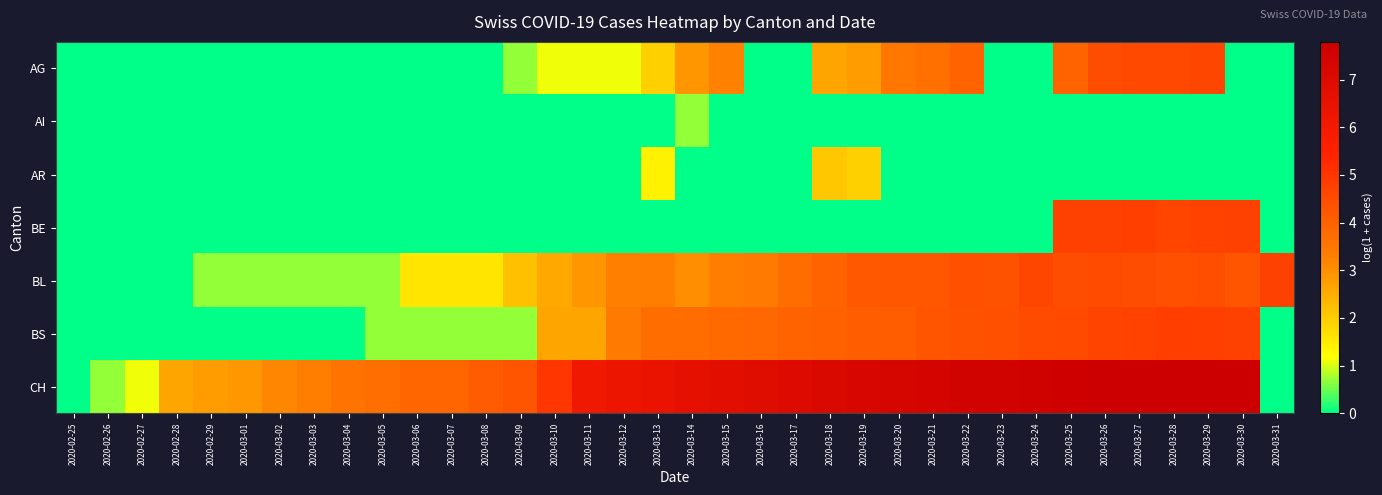

Reading right to left, list all the values displayed in this chart.

AG: 2020-03-31=0.0	2020-03-30=0.0	2020-03-29=4.6	2020-03-28=4.6	2020-03-27=4.6	2020-03-26=4.5	2020-03-25=3.9	2020-03-24=0.0	2020-03-23=0.0	2020-03-22=3.9	2020-03-21=3.7	2020-03-20=3.5	2020-03-19=2.8	2020-03-18=2.6	2020-03-17=0.0	2020-03-16=0.0	2020-03-15=3.3	2020-03-14=2.9	2020-03-13=1.9	2020-03-12=1.1	2020-03-11=1.1	2020-03-10=1.1	2020-03-09=0.7	2020-03-08=0.0	2020-03-07=0.0	2020-03-06=0.0	2020-03-05=0.0	2020-03-04=0.0	2020-03-03=0.0	2020-03-02=0.0	2020-03-01=0.0	2020-02-29=0.0	2020-02-28=0.0	2020-02-27=0.0	2020-02-26=0.0	2020-02-25=0.0
AI: 2020-03-31=0.0	2020-03-30=0.0	2020-03-29=0.0	2020-03-28=0.0	2020-03-27=0.0	2020-03-26=0.0	2020-03-25=0.0	2020-03-24=0.0	2020-03-23=0.0	2020-03-22=0.0	2020-03-21=0.0	2020-03-20=0.0	2020-03-19=0.0	2020-03-18=0.0	2020-03-17=0.0	2020-03-16=0.0	2020-03-15=0.0	2020-03-14=0.7	2020-03-13=0.0	2020-03-12=0.0	2020-03-11=0.0	2020-03-10=0.0	2020-03-09=0.0	2020-03-08=0.0	2020-03-07=0.0	2020-03-06=0.0	2020-03-05=0.0	2020-03-04=0.0	2020-03-03=0.0	2020-03-02=0.0	2020-03-01=0.0	2020-02-29=0.0	2020-02-28=0.0	2020-02-27=0.0	2020-02-26=0.0	2020-02-25=0.0
AR: 2020-03-31=0.0	2020-03-30=0.0	2020-03-29=0.0	2020-03-28=0.0	2020-03-27=0.0	2020-03-26=0.0	2020-03-25=0.0	2020-03-24=0.0	2020-03-23=0.0	2020-03-22=0.0	2020-03-21=0.0	2020-03-20=0.0	2020-03-19=1.9	2020-03-18=2.1	2020-03-17=0.0	2020-03-16=0.0	2020-03-15=0.0	2020-03-14=0.0	2020-03-13=1.4	2020-03-12=0.0	2020-03-11=0.0	2020-03-10=0.0	2020-03-09=0.0	2020-03-08=0.0	2020-03-07=0.0	2020-03-06=0.0	2020-03-05=0.0	2020-03-04=0.0	2020-03-03=0.0	2020-03-02=0.0	2020-03-01=0.0	2020-02-29=0.0	2020-02-28=0.0	2020-02-27=0.0	2020-02-26=0.0	2020-02-25=0.0
BE: 2020-03-31=0.0	2020-03-30=4.7	2020-03-29=4.7	2020-03-28=4.7	2020-03-27=4.8	2020-03-26=4.7	2020-03-25=4.7	2020-03-24=0.0	2020-03-23=0.0	2020-03-22=0.0	2020-03-21=0.0	2020-03-20=0.0	2020-03-19=0.0	2020-03-18=0.0	2020-03-17=0.0	2020-03-16=0.0	2020-03-15=0.0	2020-03-14=0.0	2020-03-13=0.0	2020-03-12=0.0	2020-03-11=0.0	2020-03-10=0.0	2020-03-09=0.0	2020-03-08=0.0	2020-03-07=0.0	2020-03-06=0.0	2020-03-05=0.0	2020-03-04=0.0	2020-03-03=0.0	2020-03-02=0.0	2020-03-01=0.0	2020-02-29=0.0	2020-02-28=0.0	2020-02-27=0.0	2020-02-26=0.0	2020-02-25=0.0
BL: 2020-03-31=4.7	2020-03-30=4.3	2020-03-29=4.4	2020-03-28=4.4	2020-03-27=4.5	2020-03-26=4.5	2020-03-25=4.5	2020-03-24=4.6	2020-03-23=4.3	2020-03-22=4.4	2020-03-21=4.2	2020-03-20=4.2	2020-03-19=4.2	2020-03-18=4.0	2020-03-17=3.7	2020-03-16=3.4	2020-03-15=3.3	2020-03-14=3.0	2020-03-13=3.3	2020-03-12=3.3	2020-03-11=2.9	2020-03-10=2.6	2020-03-09=2.2	2020-03-08=1.6	2020-03-07=1.6	2020-03-06=1.6	2020-03-05=0.7	2020-03-04=0.7	2020-03-03=0.7	2020-03-02=0.7	2020-03-01=0.7	2020-02-29=0.7	2020-02-28=0.0	2020-02-27=0.0	2020-02-26=0.0	2020-02-25=0.0
BS: 2020-03-31=0.0	2020-03-30=4.7	2020-03-29=4.8	2020-03-28=4.8	2020-03-27=4.7	2020-03-26=4.7	2020-03-25=4.5	2020-03-24=4.5	2020-03-23=4.4	2020-03-22=4.3	2020-03-21=4.3	2020-03-20=4.1	2020-03-19=4.1	2020-03-18=4.0	2020-03-17=3.9	2020-03-16=3.9	2020-03-15=3.8	2020-03-14=3.7	2020-03-13=3.7	2020-03-12=3.4	2020-03-11=2.6	2020-03-10=2.6	2020-03-09=0.7	2020-03-08=0.7	2020-03-07=0.7	2020-03-06=0.7	2020-03-05=0.7	2020-03-04=0.0	2020-03-03=0.0	2020-03-02=0.0	2020-03-01=0.0	2020-02-29=0.0	2020-02-28=0.0	2020-02-27=0.0	2020-02-26=0.0	2020-02-25=0.0
CH: 2020-03-31=0.0	2020-03-30=7.8	2020-03-29=7.8	2020-03-28=7.8	2020-03-27=7.8	2020-03-26=7.7	2020-03-25=7.7	2020-03-24=7.6	2020-03-23=7.6	2020-03-22=7.5	2020-03-21=7.4	2020-03-20=7.3	2020-03-19=7.2	2020-03-18=7.1	2020-03-17=7.0	2020-03-16=6.9	2020-03-15=6.7	2020-03-14=6.6	2020-03-13=6.4	2020-03-12=6.3	2020-03-11=6.1	2020-03-10=5.0	2020-03-09=4.3	2020-03-08=4.1	2020-03-07=3.9	2020-03-06=3.9	2020-03-05=3.7	2020-03-04=3.6	2020-03-03=3.3	2020-03-02=3.1	2020-03-01=2.8	2020-02-29=2.8	2020-02-28=2.6	2020-02-27=1.1	2020-02-26=0.7	2020-02-25=0.0